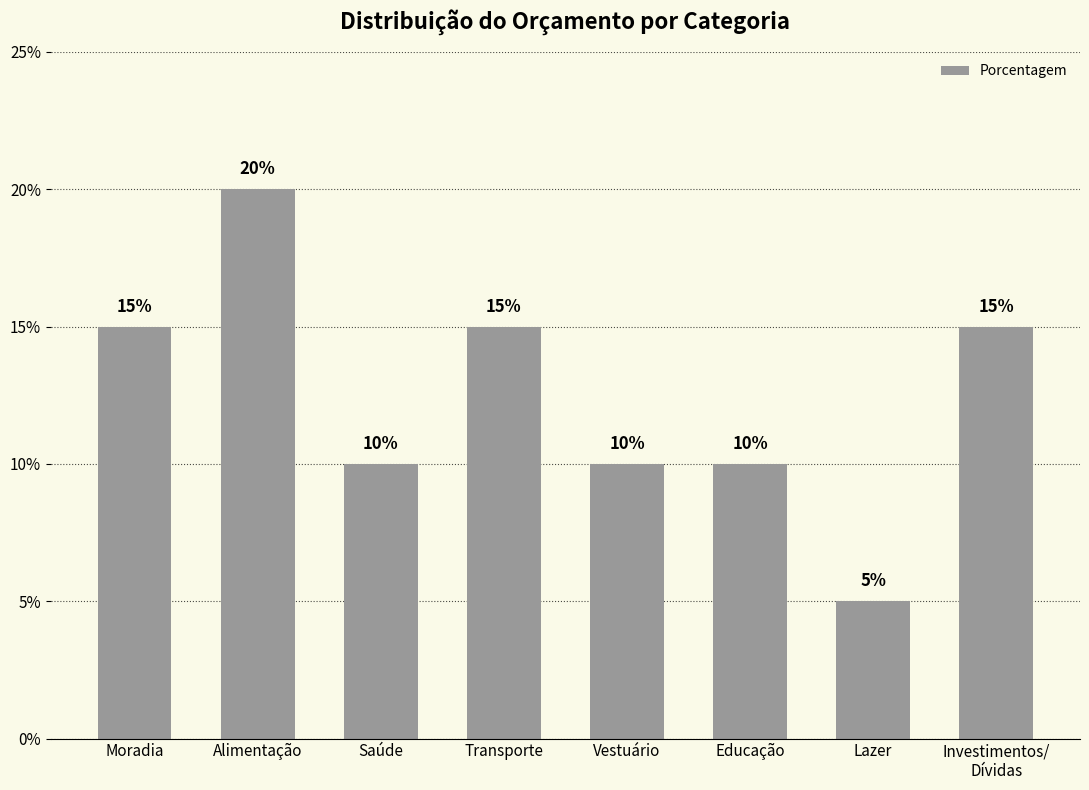

How many values are between 10 and 15?

6